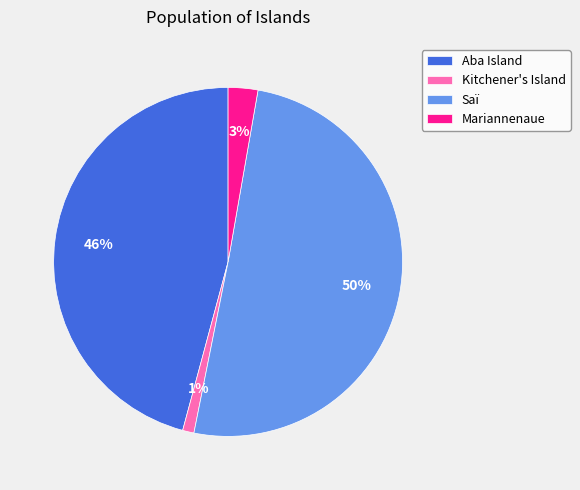

To the nearest percent, what is the difference between the largest and smallest slice percentages?

49%